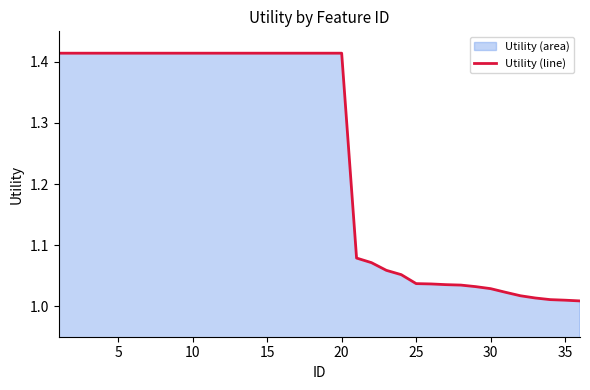

Is it true that the value at 26 is 1.7?

False